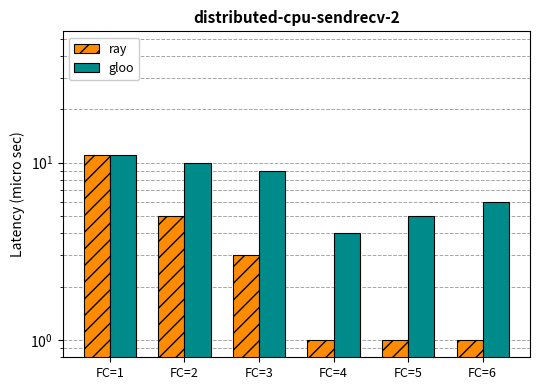

The gloo series shows 7 at FC=4. True or false?

False